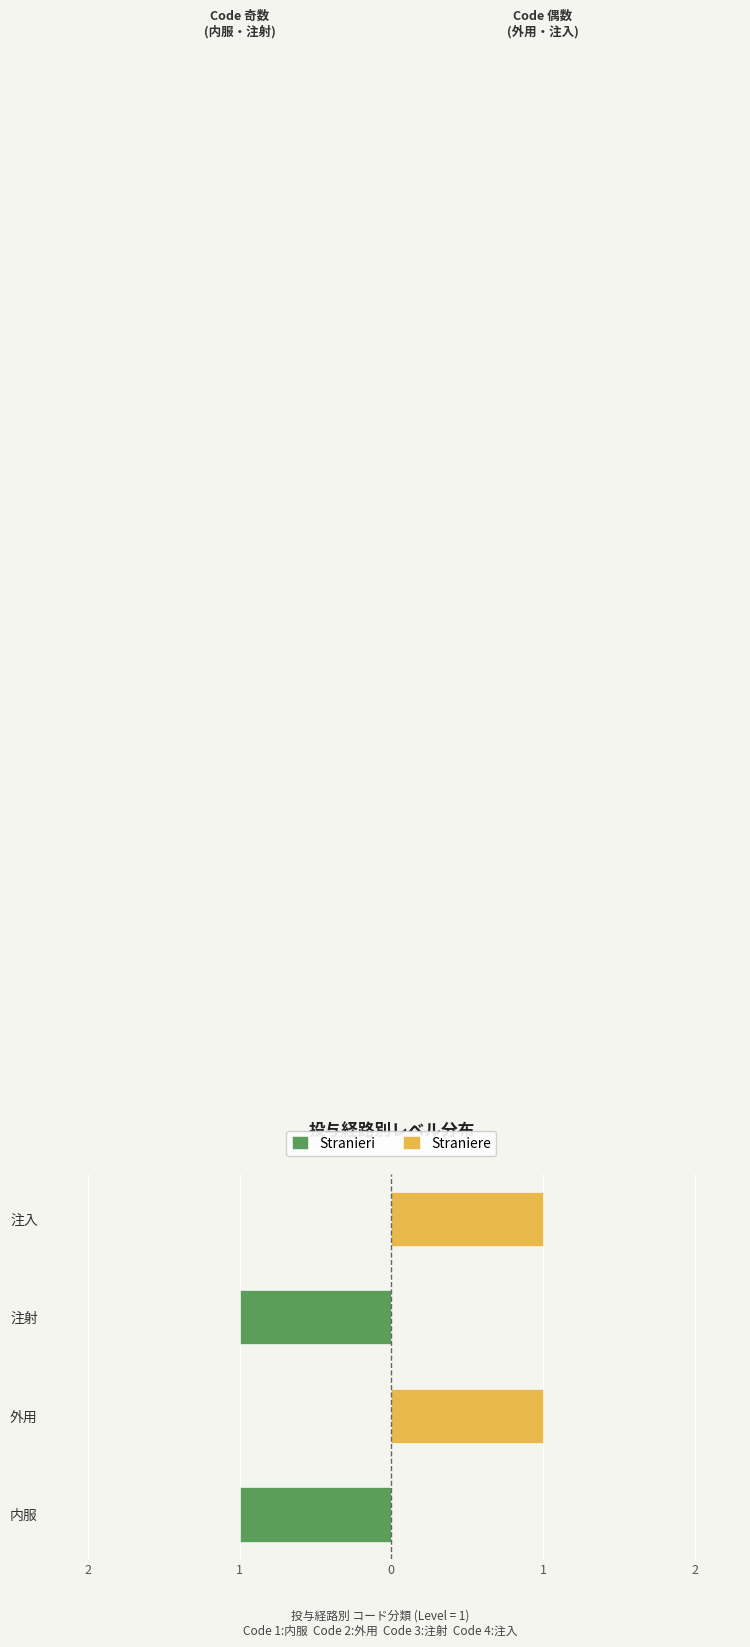

At 注入, list the series in order from largest to smallest.

Straniere, Stranieri